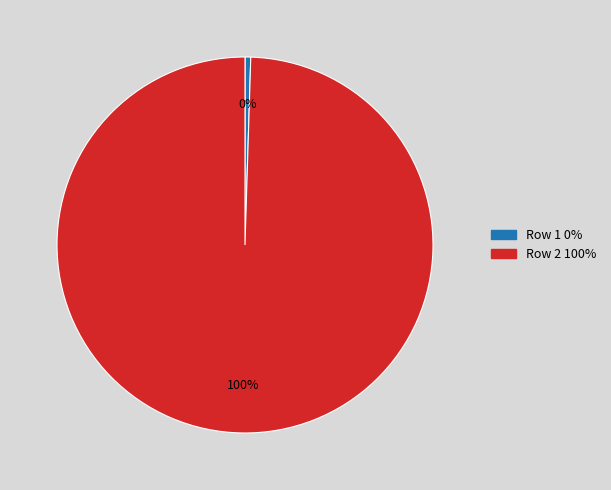

To the nearest percent, what is the combined percentage of Row 1 and Row 2?

100%